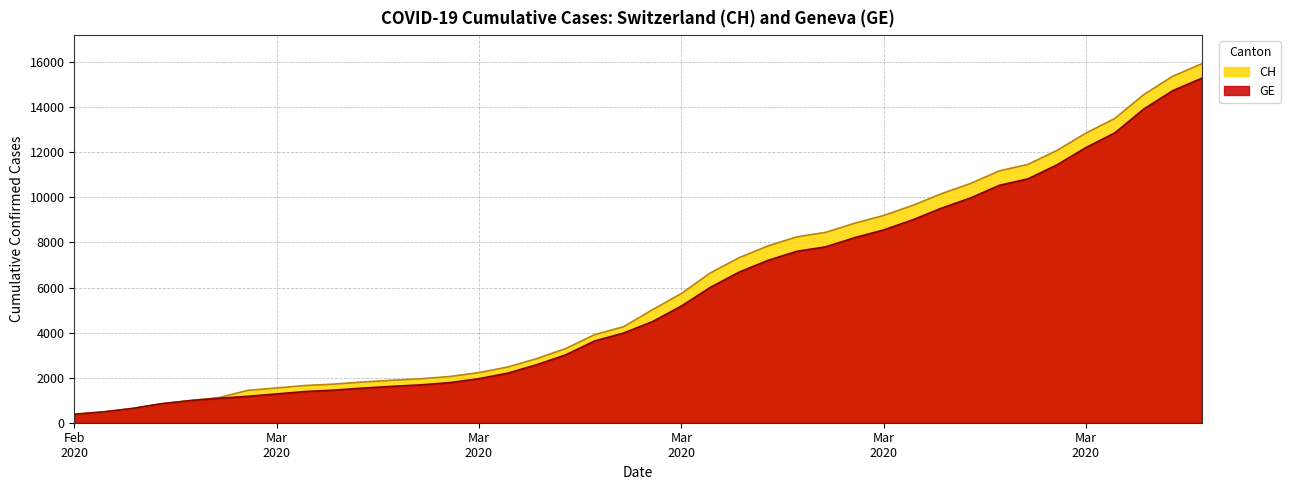

How many values in the CH series are below 5012?

20